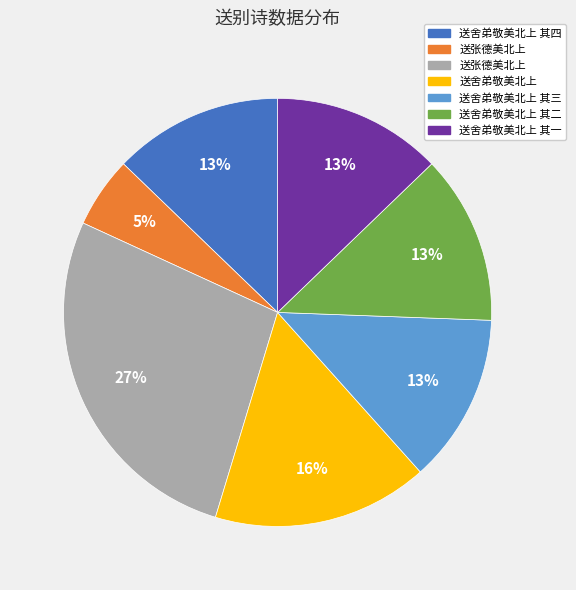

Is there a majority slice in this chart?

No